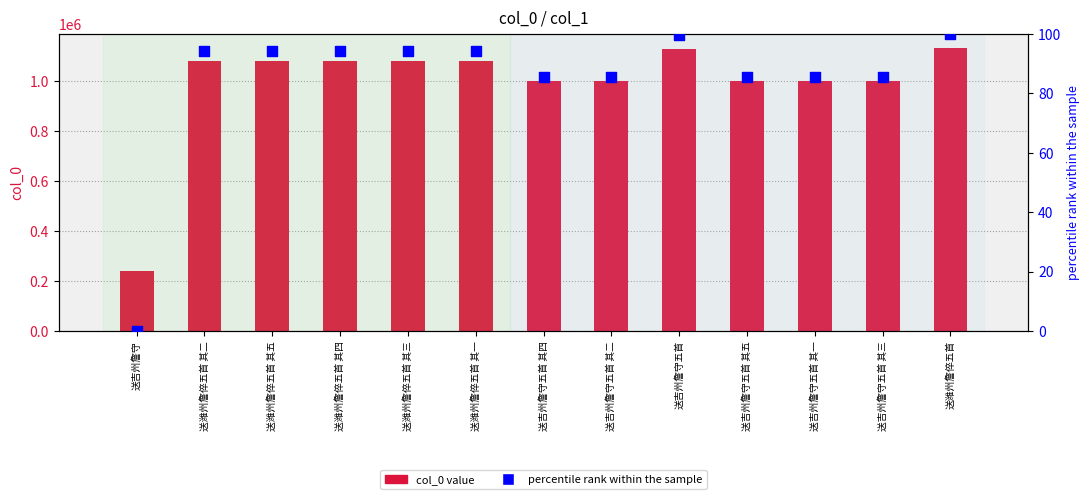

At which category is the sum across all series the highest?

送潍州詹倅五首